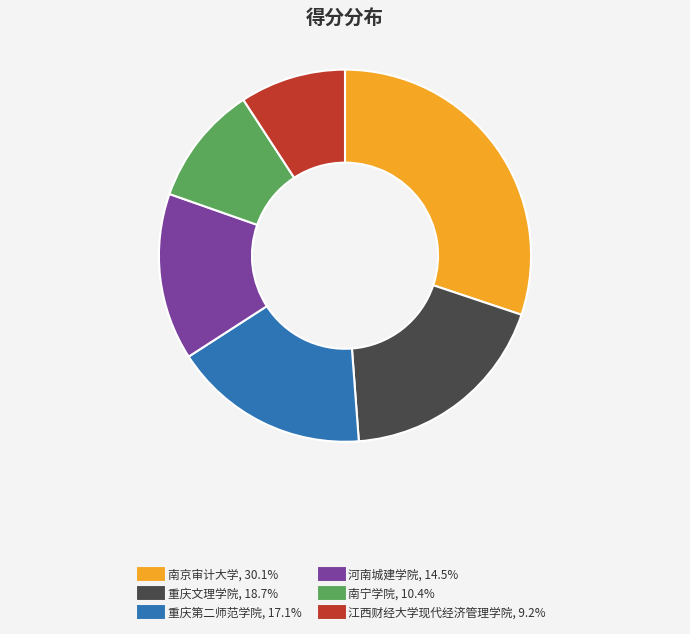

Rank the categories by value from highest to lowest.

南京审计大学, 重庆文理学院, 重庆第二师范学院, 河南城建学院, 南宁学院, 江西财经大学现代经济管理学院